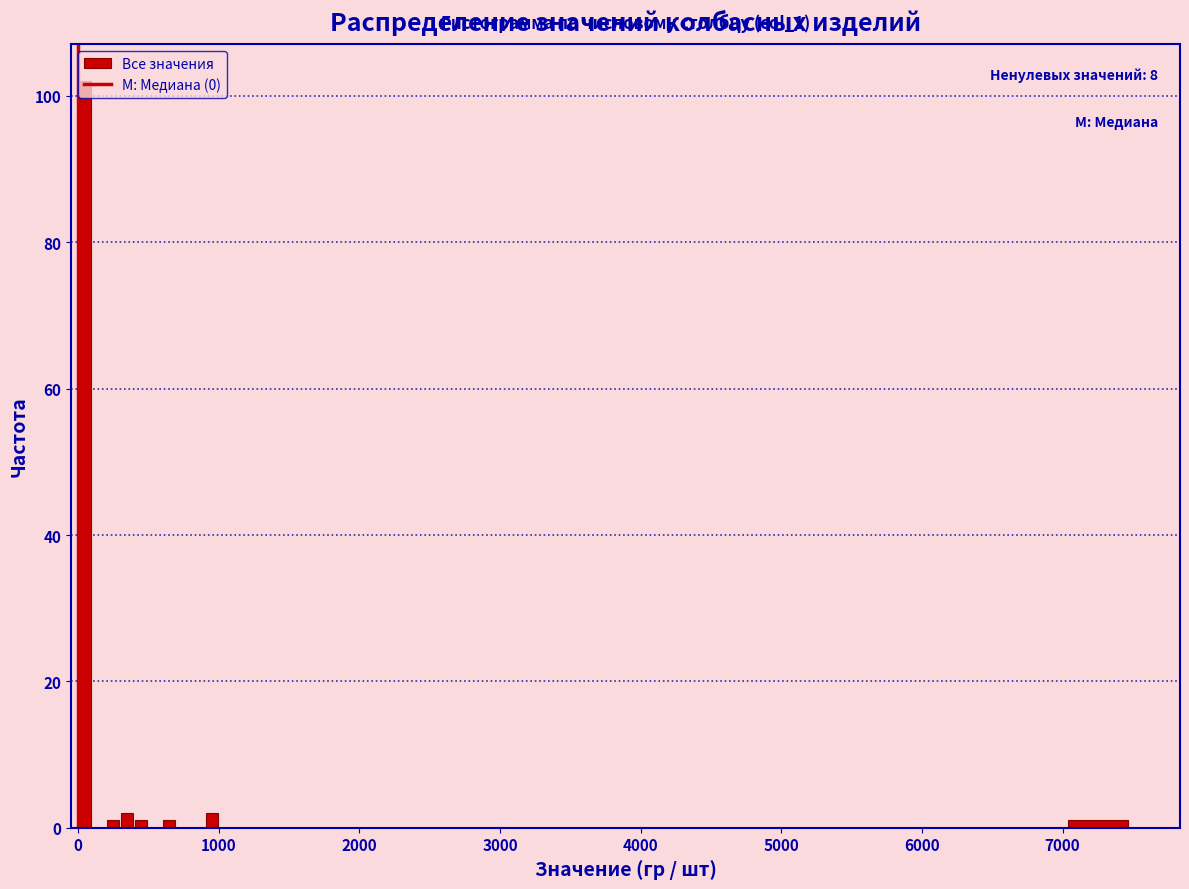

Around what value on the x-axis is the tallest bar? Give the approximate position of its centre, as read against the axis.

100